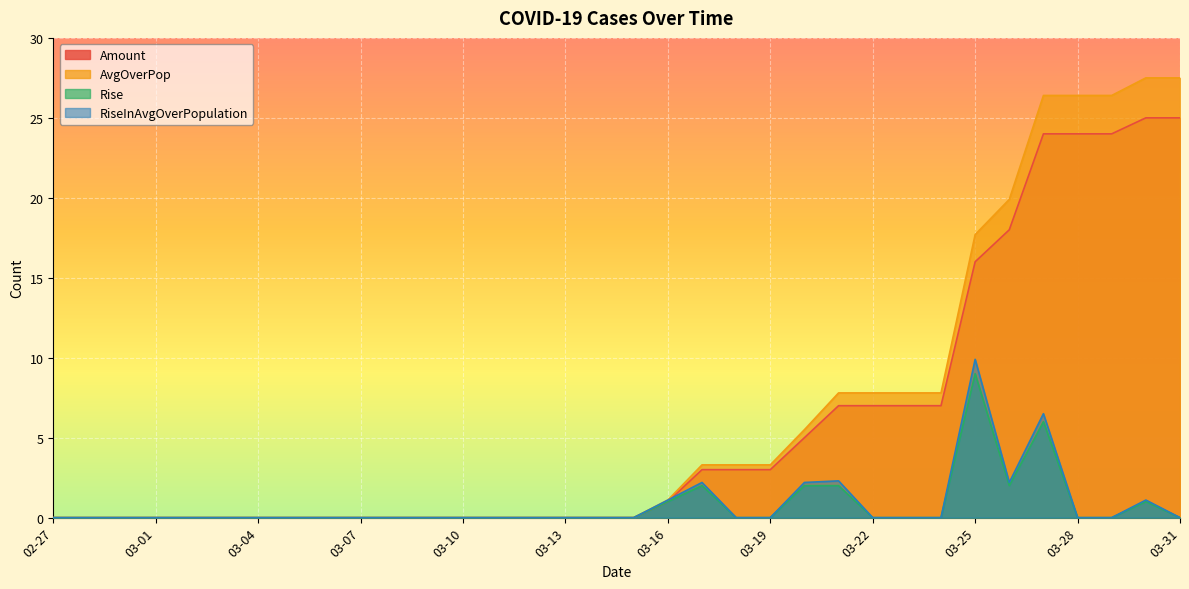

Between 03-03 and 03-14, which series saw the biggest shift?

Amount